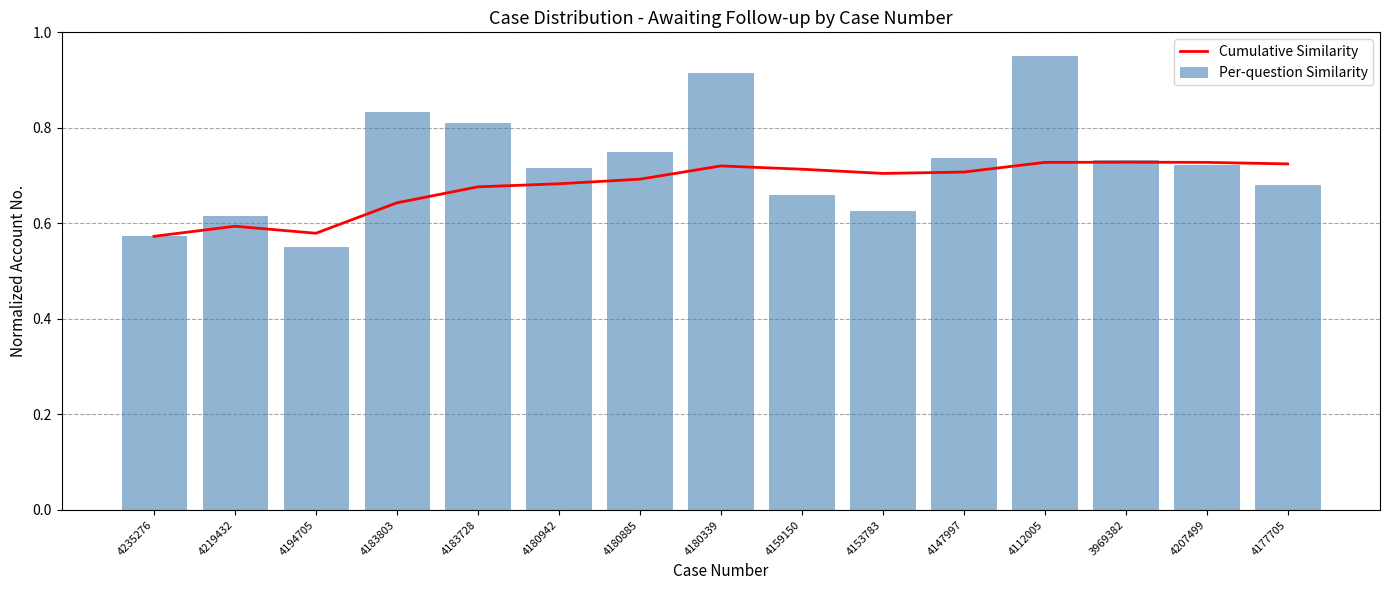

Count the number of categories in the chart.

15